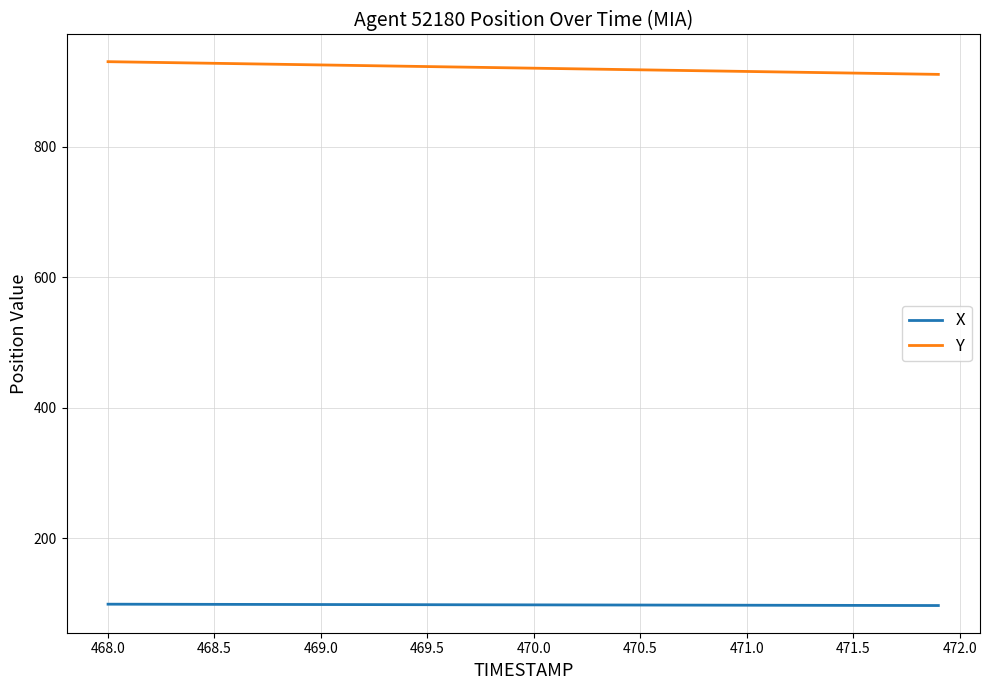

Which series has the largest total across all categories?

Y